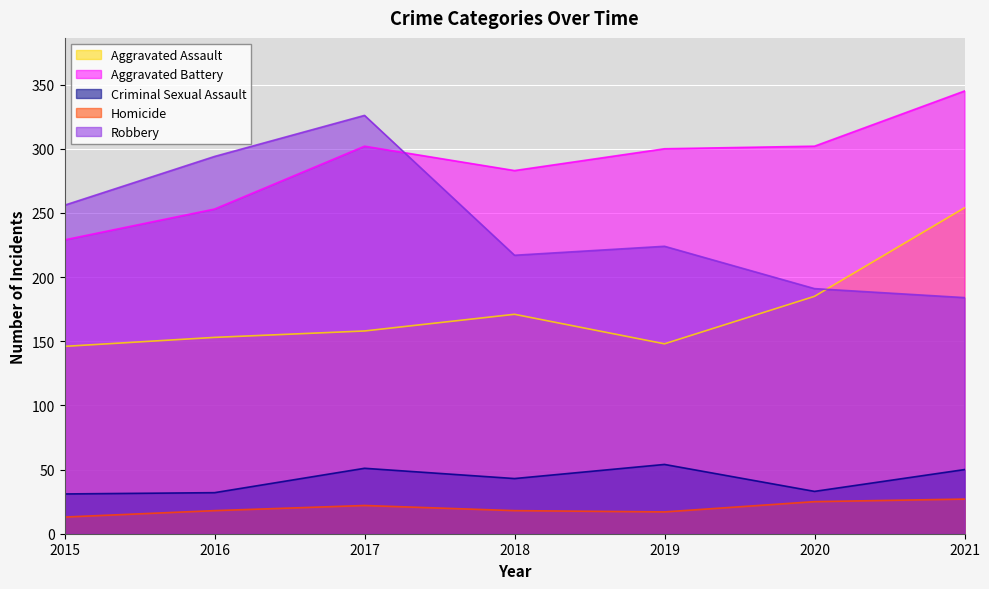

True or false: Homicide has more than 0 points higher than both neighbors.

True